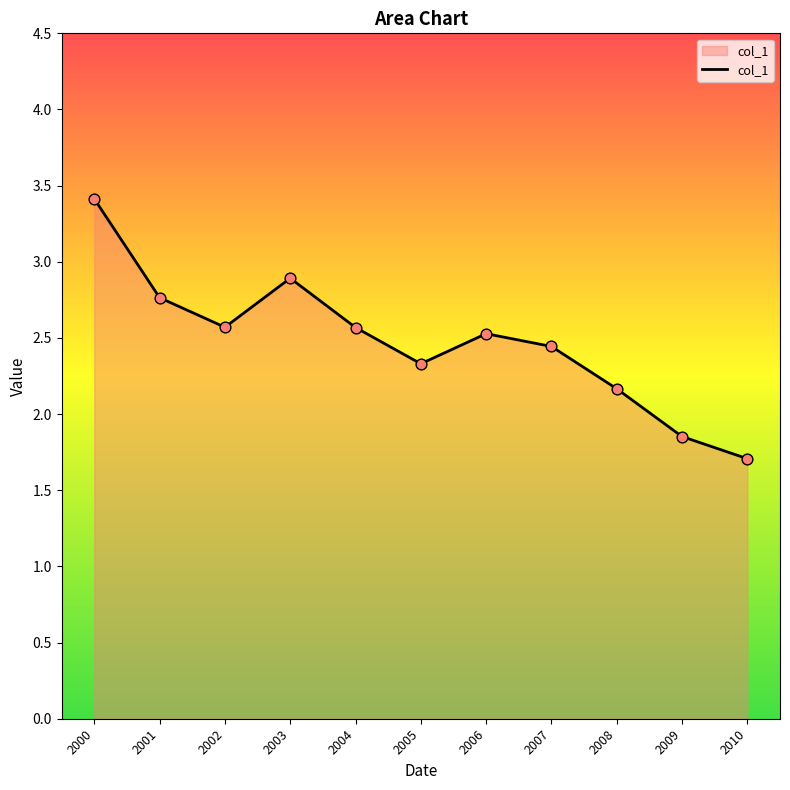

Approximately how many times larger is the value at 2002 compared to 2003?

0.9